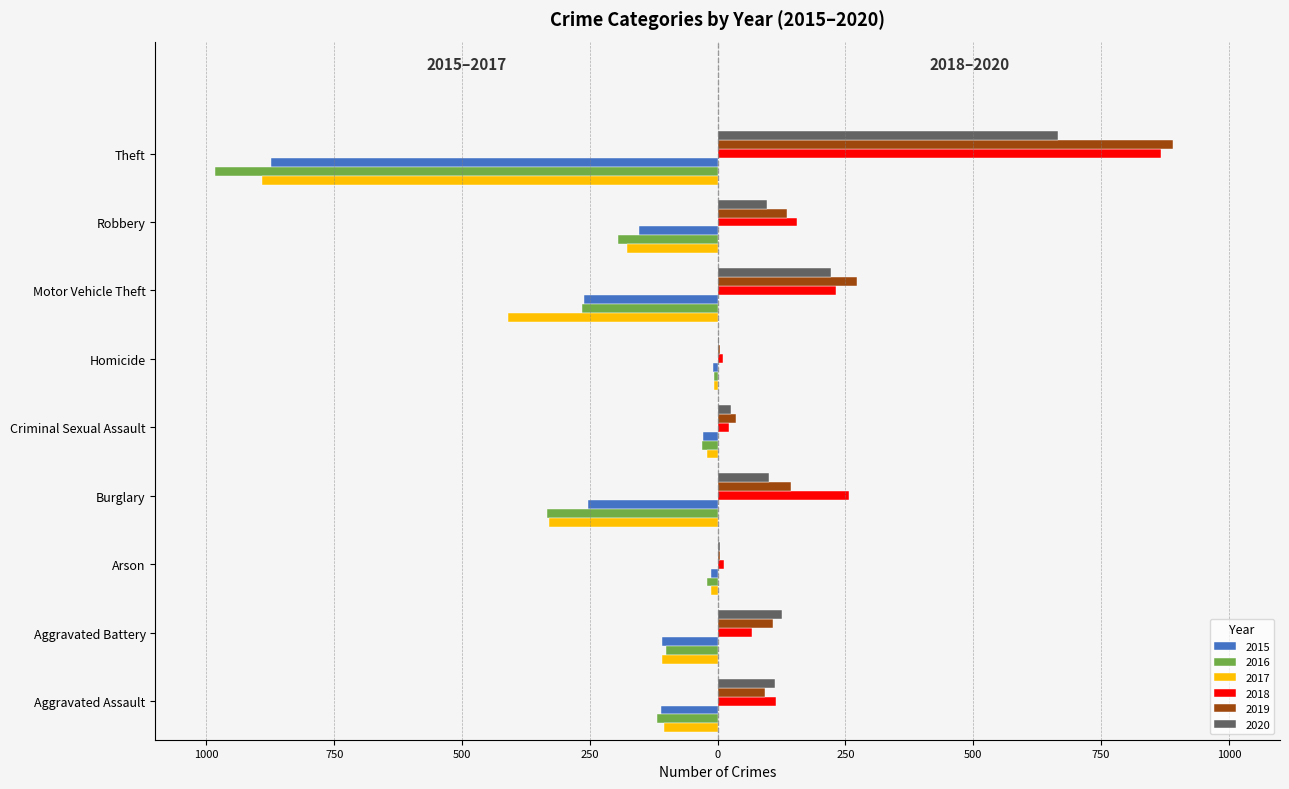

The value of 2018 at Arson is 5. True or false?

False